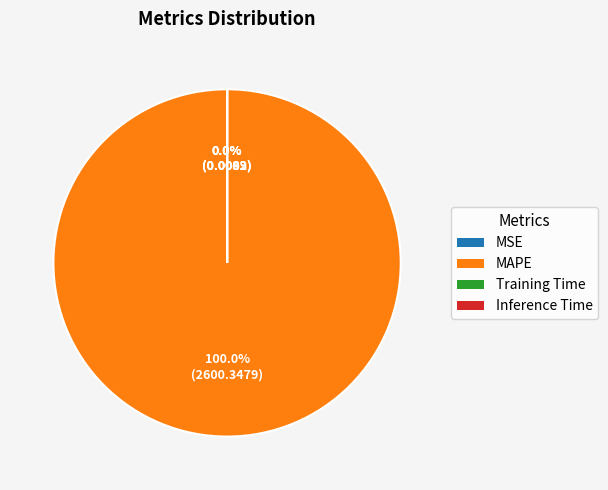

What percentage is NOT represented by MSE?

100.0%